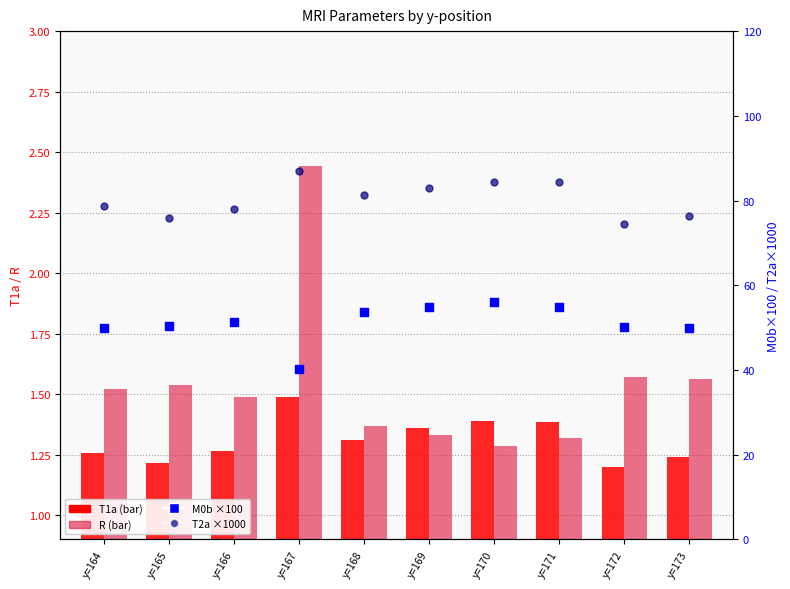

What are all the series names shown in the legend?

T1a, R, M0b (×100), T2a (×1000)